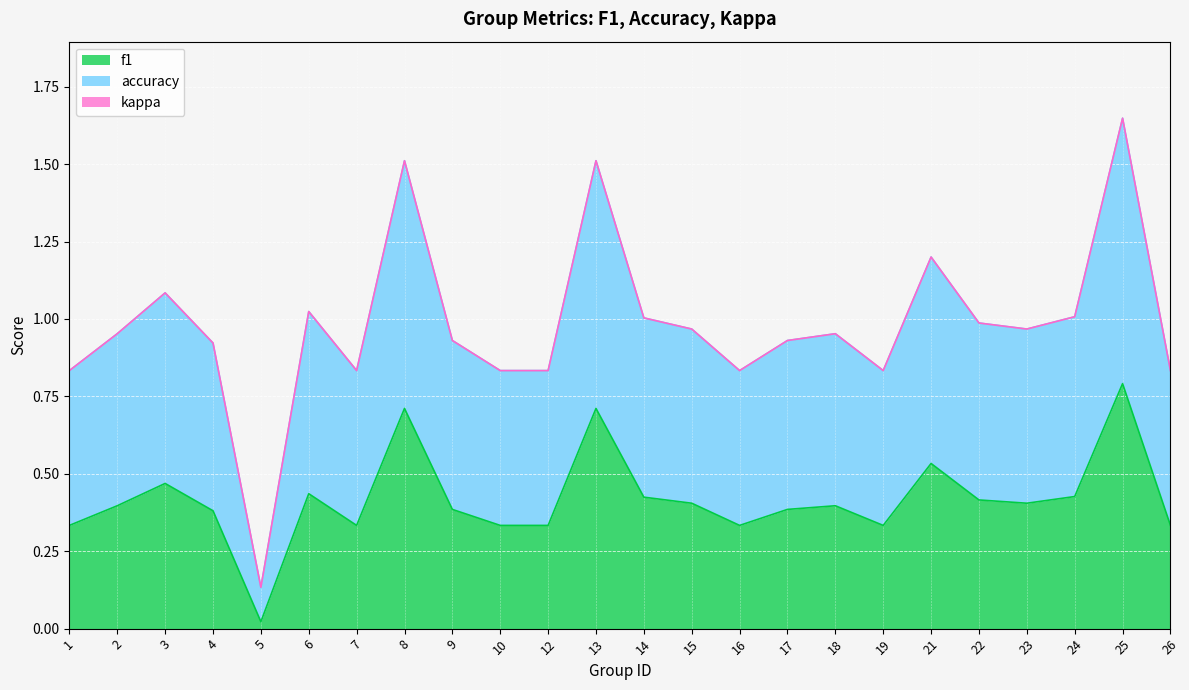

Does the chart display data point markers on the line(s)?

No